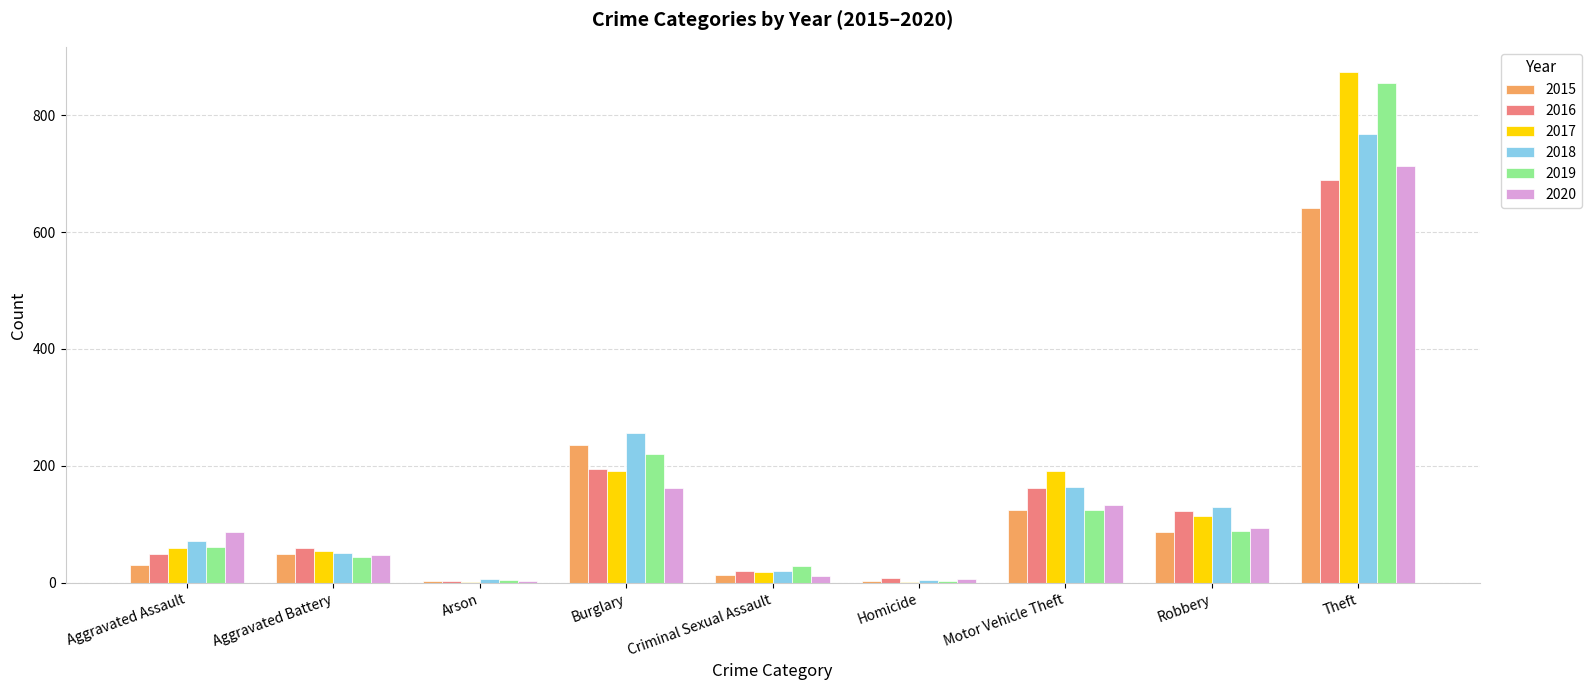

The 2020 series shows 59 at Motor Vehicle Theft. True or false?

False